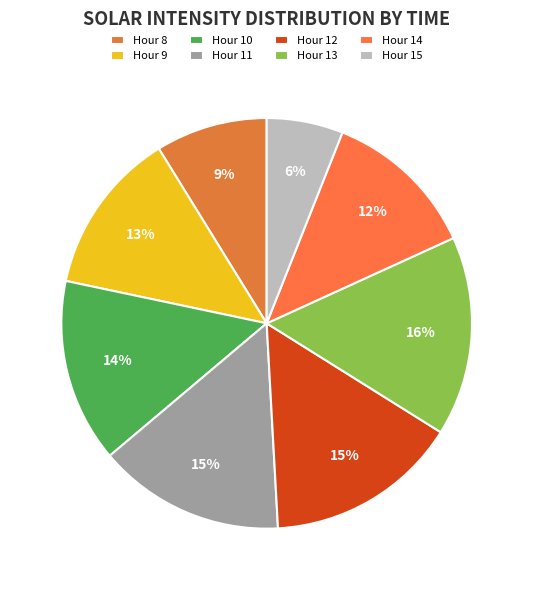

How many slices are in this pie chart?

8